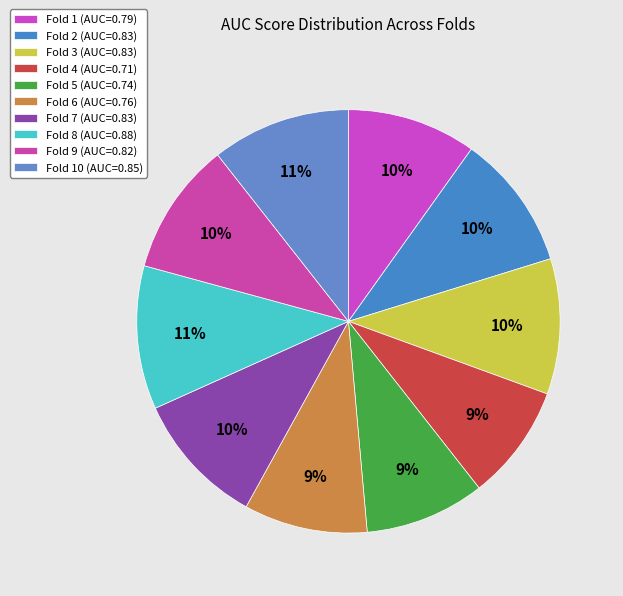

Is there any slice that represents more than half of the pie?

No